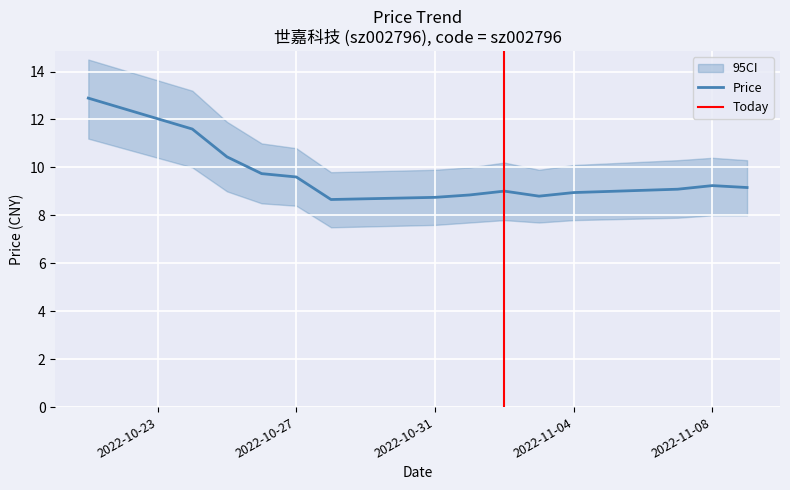

The chart shows a value of 16.4 at 2022-10-25. True or false?

False